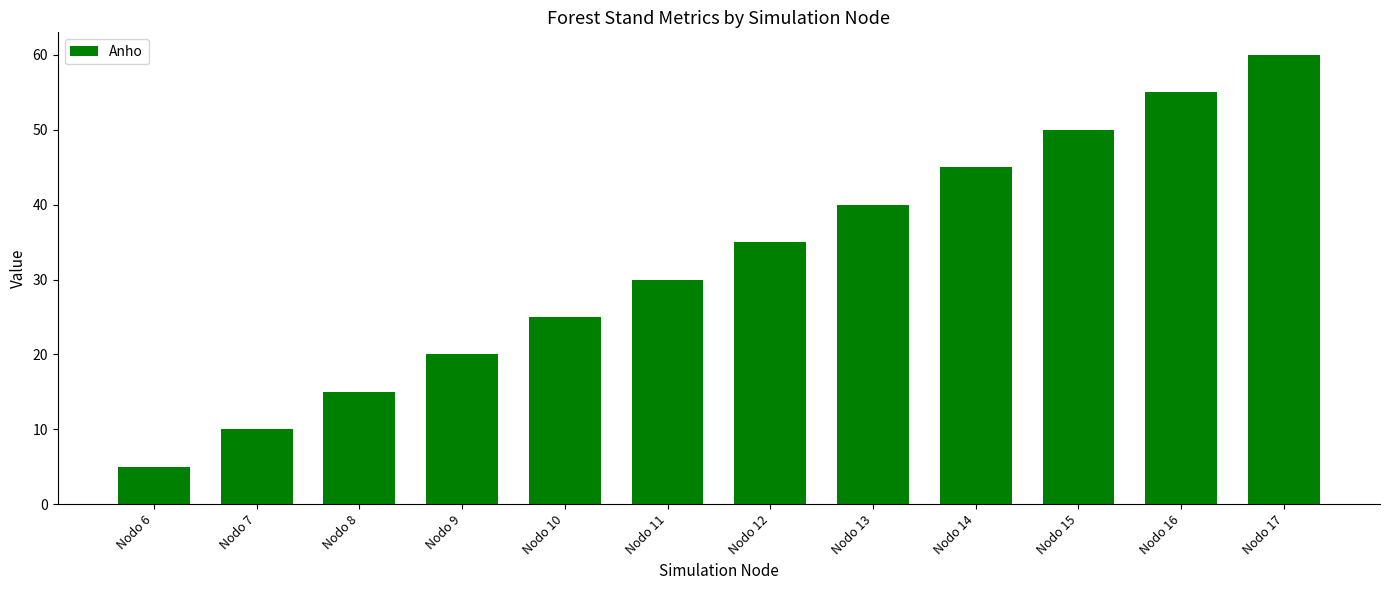

How many bars are there in total?

12